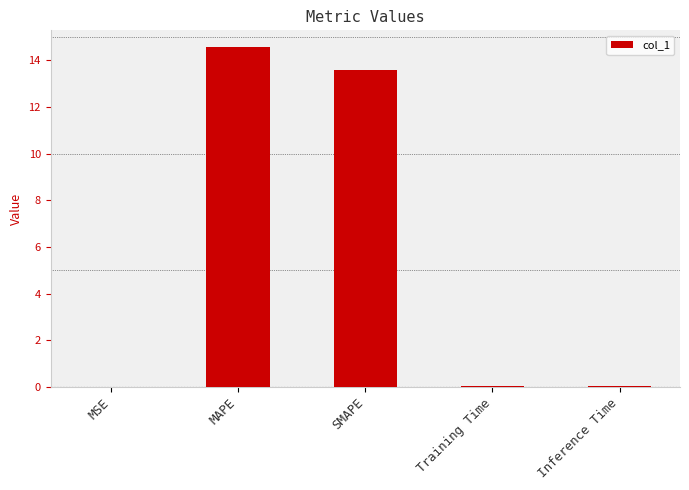

What is the sum of the values at Training Time and SMAPE?

13.6